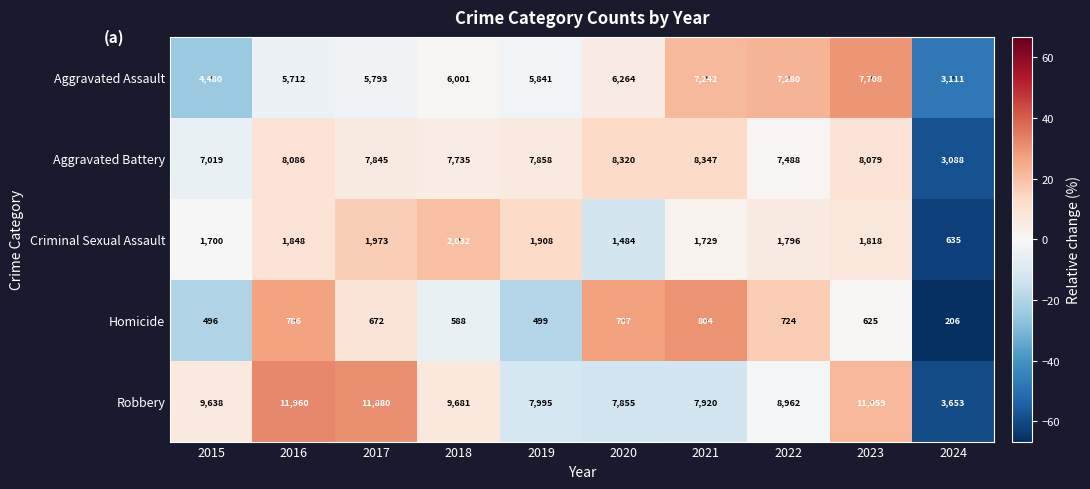

What is the spread (max minus min) of values at 2022?

8238